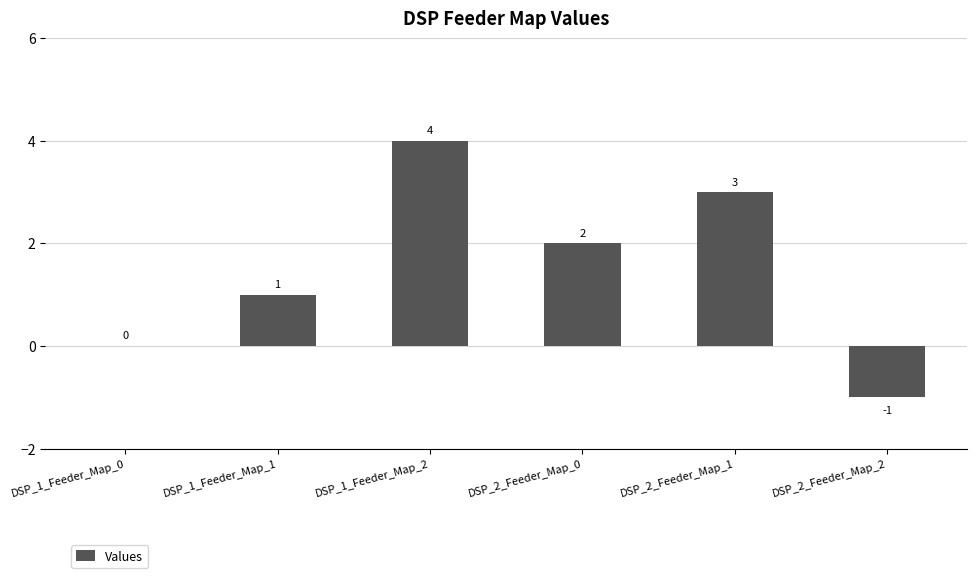

How many data points does each series have?

6